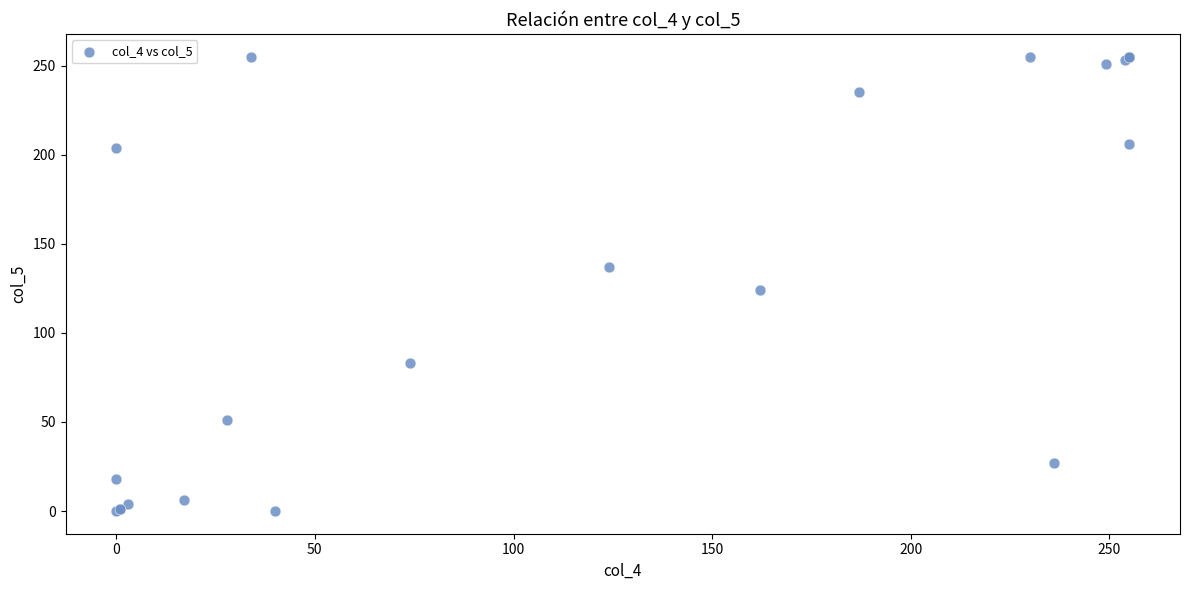

What Y value in the scatter plot is closest to 127?

124